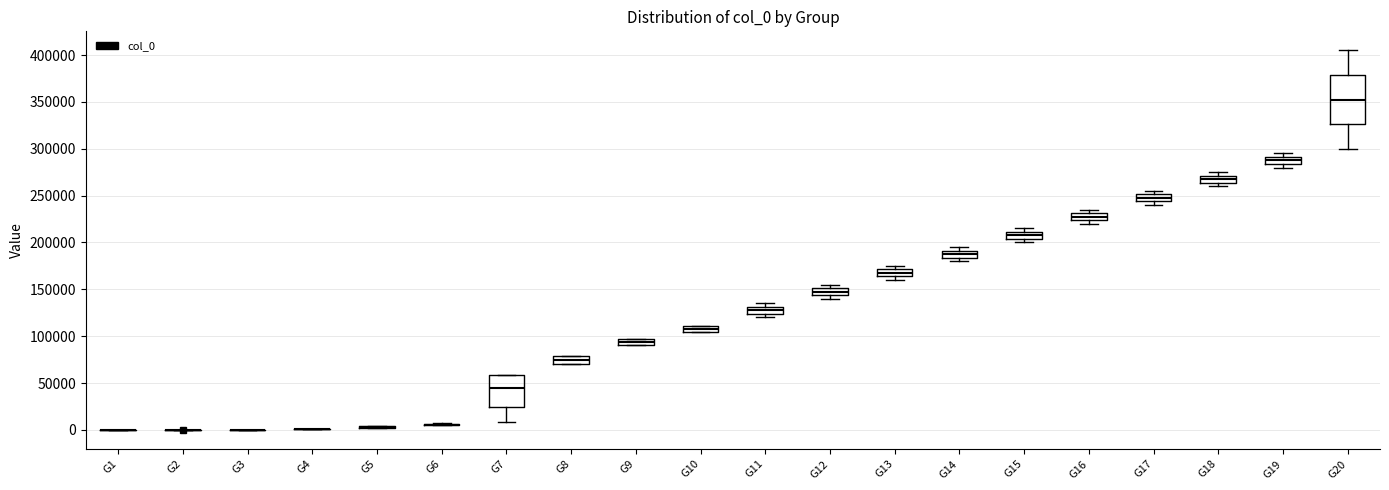

Where is the lower edge of the box for G9 on the y-axis? The values are not printed on the chart, so give them approximately, as read against the axis.

90000